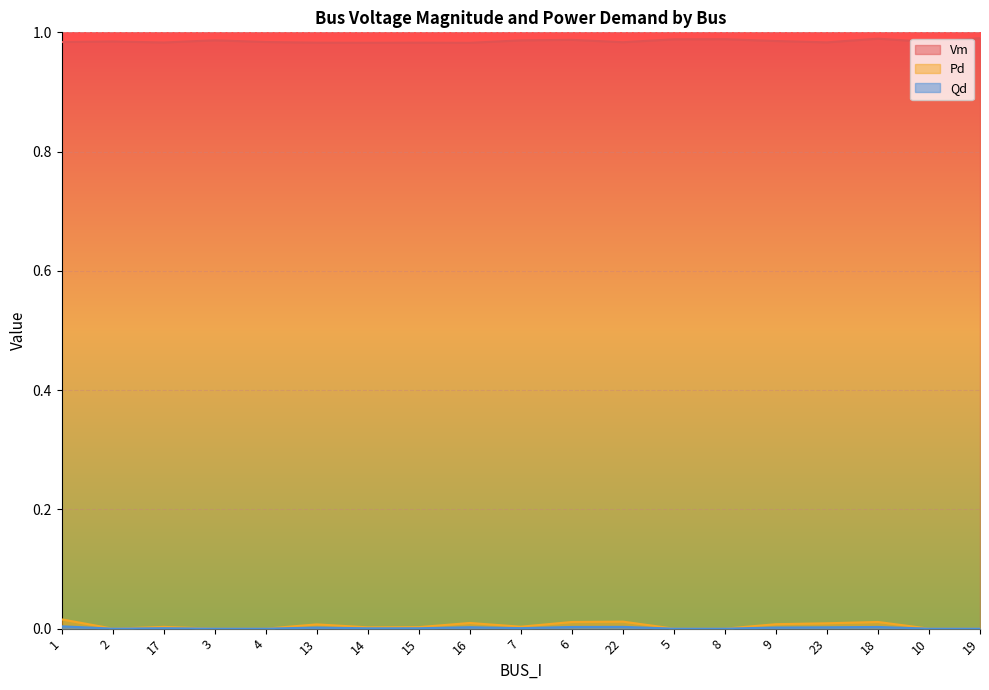

Which series has the largest total across all categories?

Vm